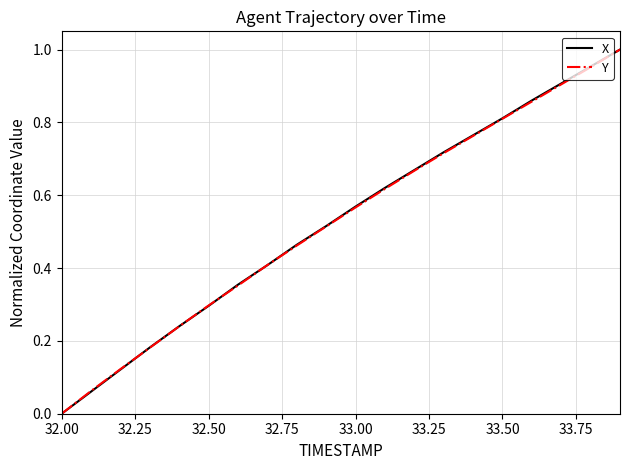

What is the average value of the Y series?

0.5